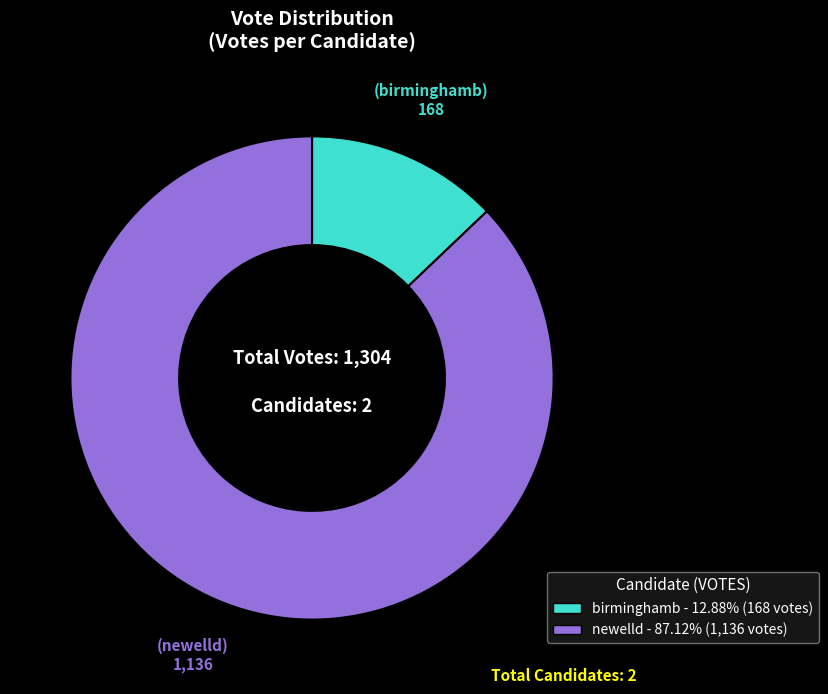

Is there a majority slice in this chart?

Yes